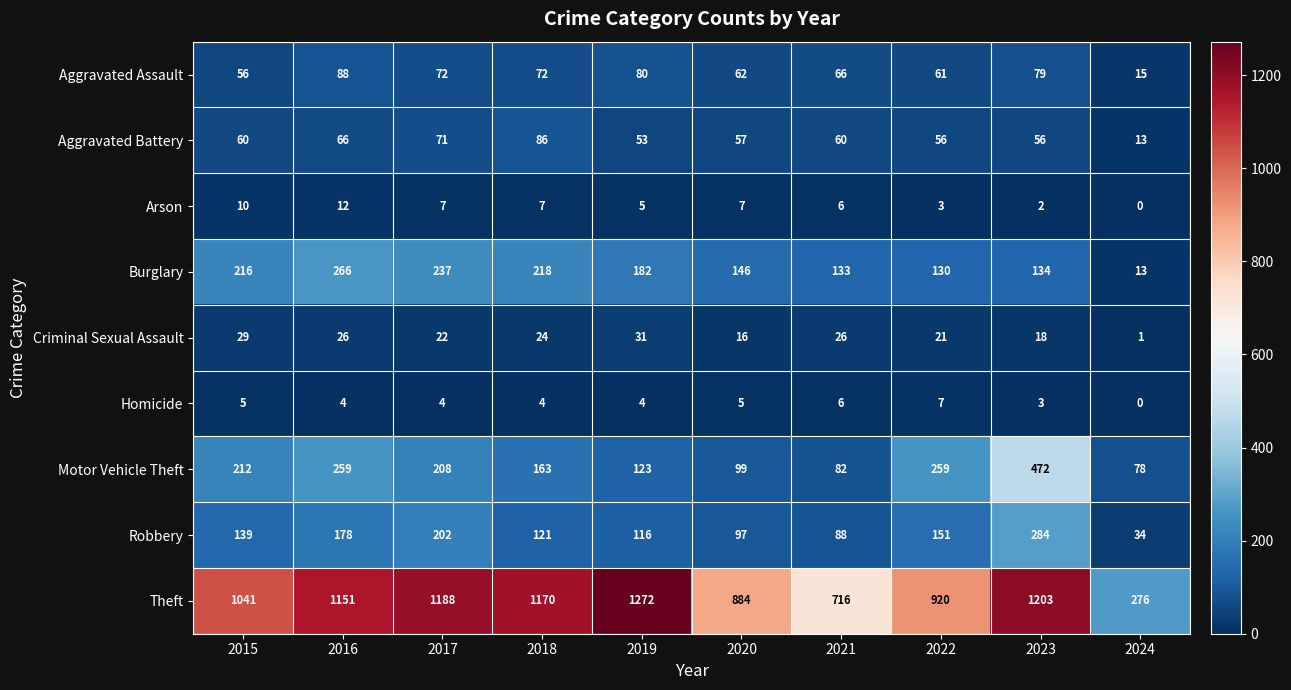

What is the total value across all series at 2018?

1865